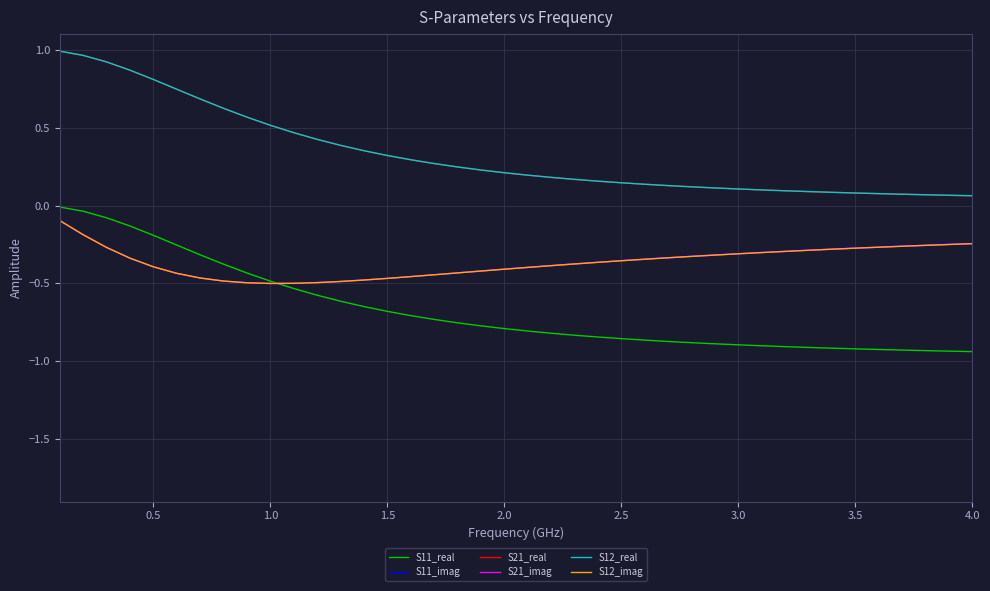

At how many categories does at least one series exceed 0?

40